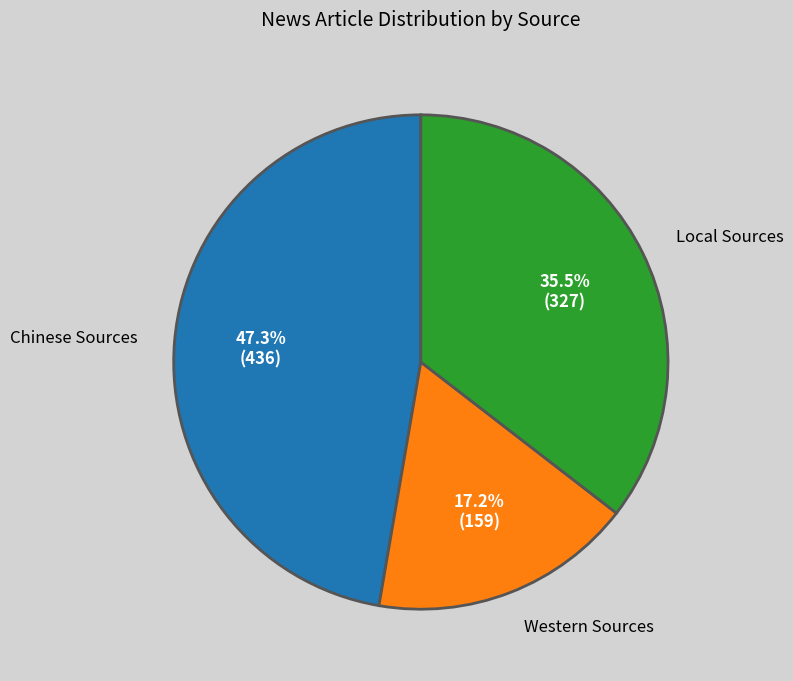

To the nearest percent, what is the difference between the largest and smallest slice percentages?

30%